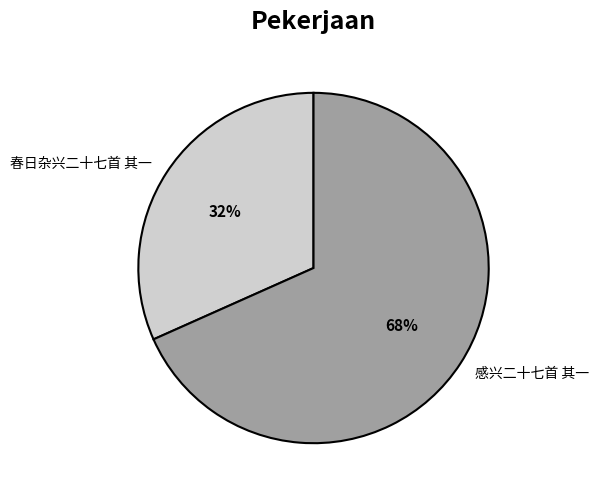

To the nearest percent, what percentage of the pie is 感兴二十七首 其一?

68%